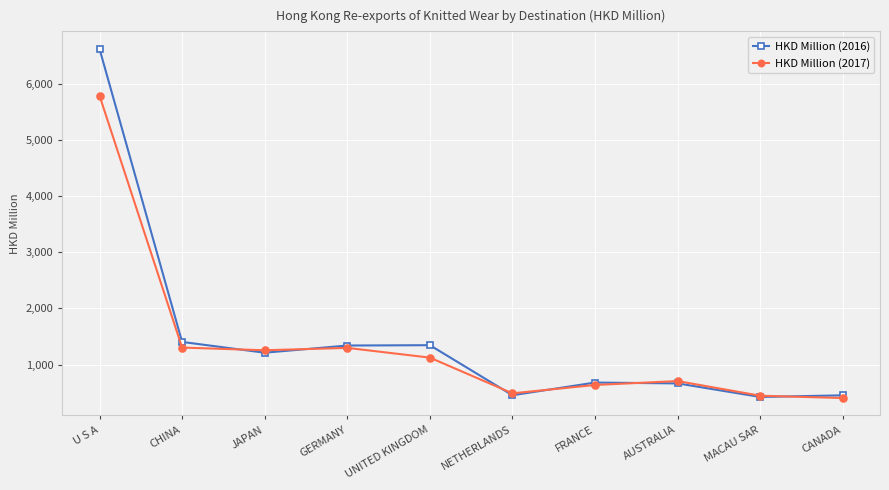

How many data points in HKD Million (2016) are less than 1211?

5